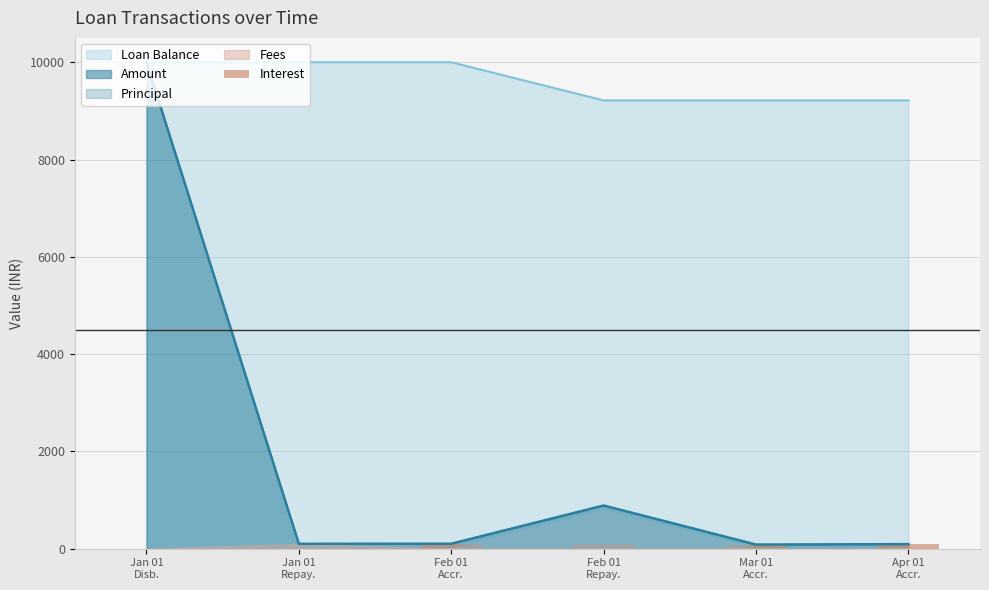

Which category has the lowest value across all series?

Jan 01
Disb.